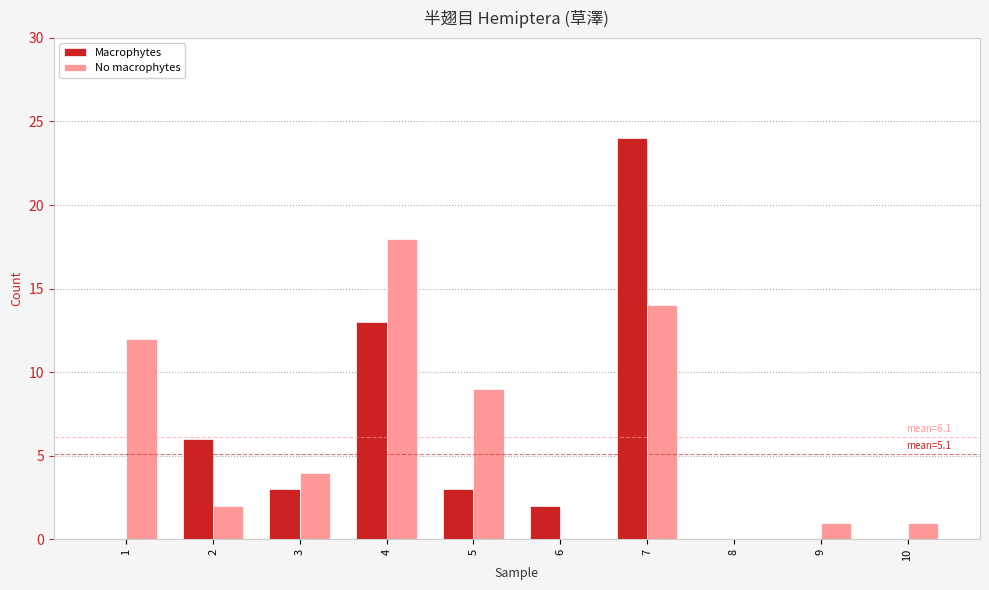

What are all the series names shown in the legend?

Macrophytes, No macrophytes